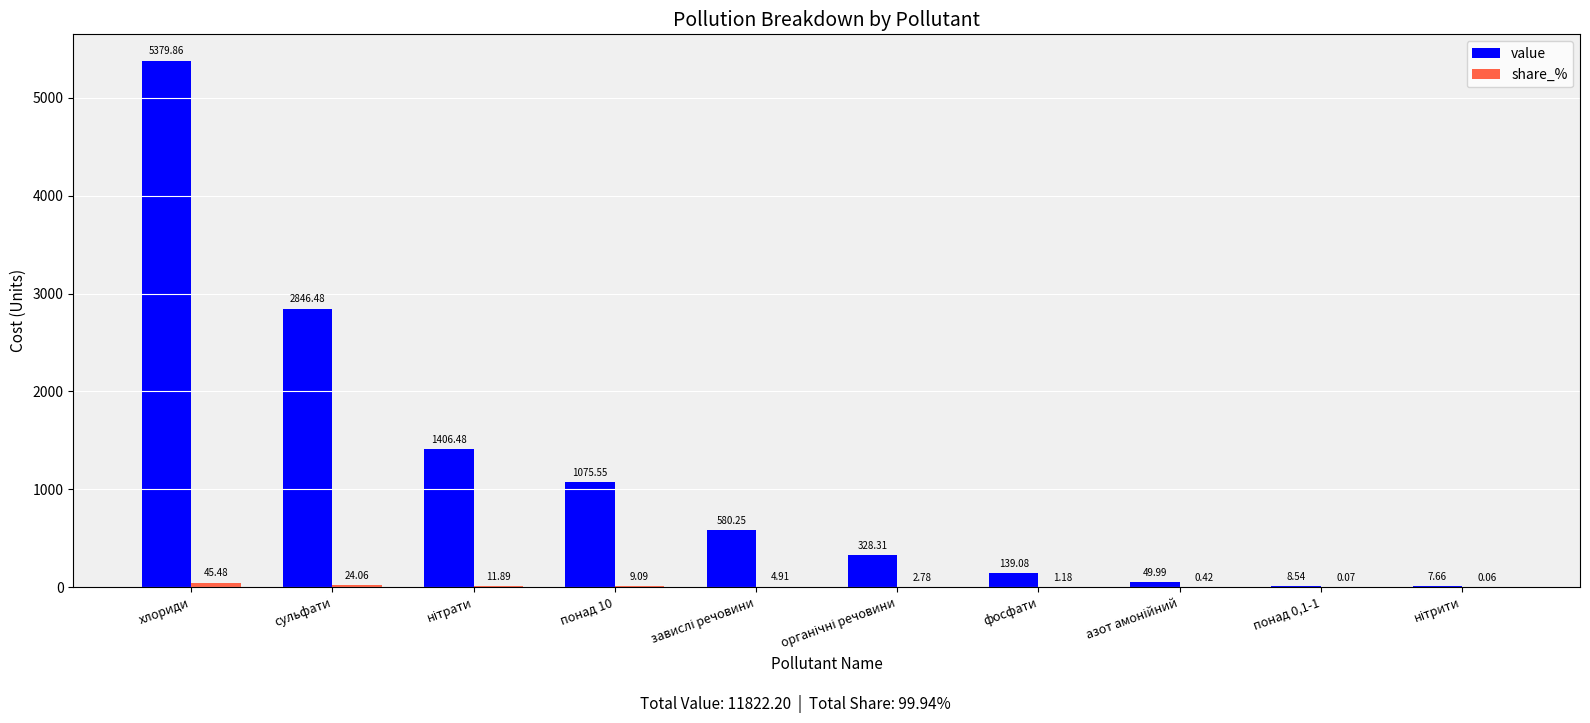

How many groups of bars are there?

10